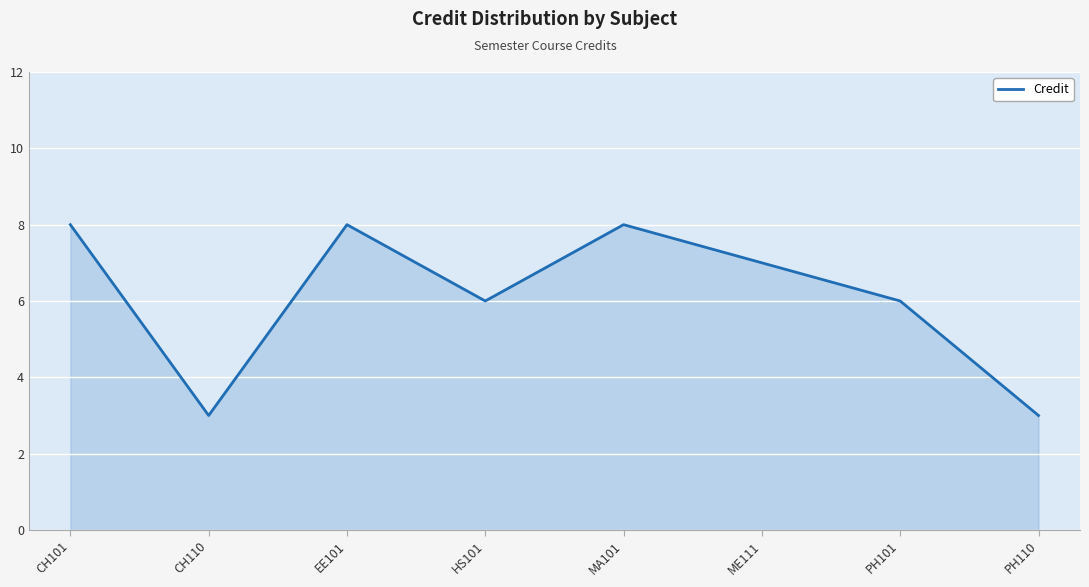

Where is the first local minimum?

CH110